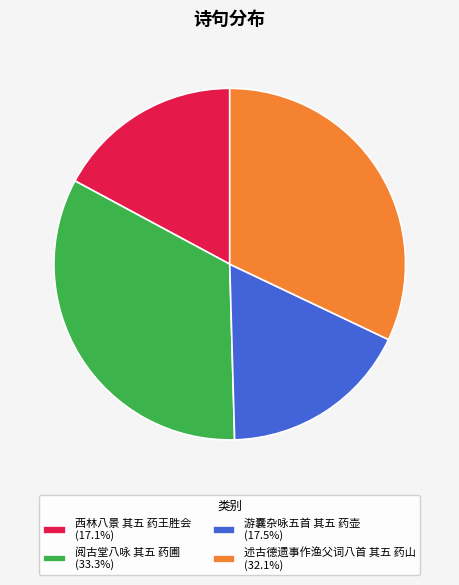

Is it true that 游囊杂咏五首 其五 药壶 is 17% of the pie?

True